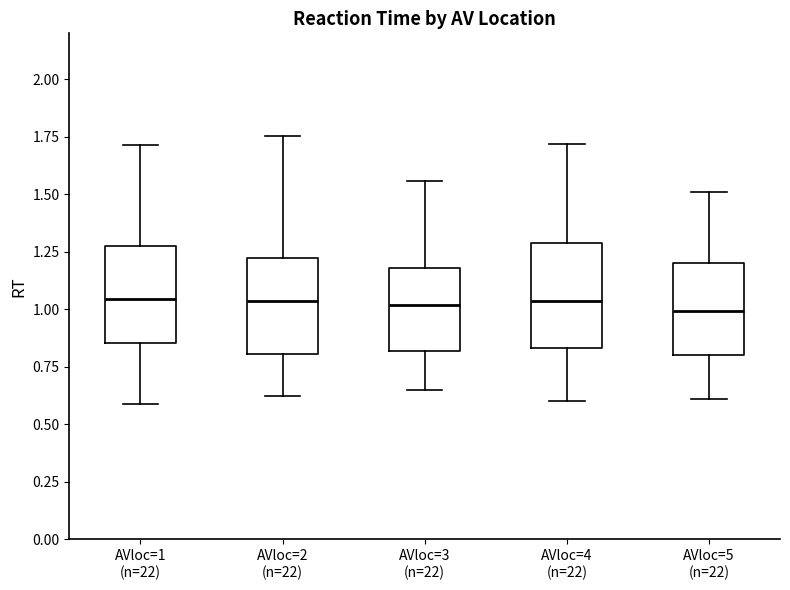

Reading left to right, transcribe this box plot: for each box, give where its median line is, the range the box spans, and where its two whiskers end, as read against the y-axis. The values are not printed on the chart, so give them approximately, as read against the axis.

AVloc=1 (n=22): median 1.05, box 0.85 to 1.25, whiskers 0.60 to 1.70
AVloc=2 (n=22): median 1.05, box 0.80 to 1.20, whiskers 0.60 to 1.75
AVloc=3 (n=22): median 1.00, box 0.80 to 1.20, whiskers 0.65 to 1.55
AVloc=4 (n=22): median 1.05, box 0.85 to 1.30, whiskers 0.60 to 1.70
AVloc=5 (n=22): median 1.00, box 0.80 to 1.20, whiskers 0.60 to 1.50